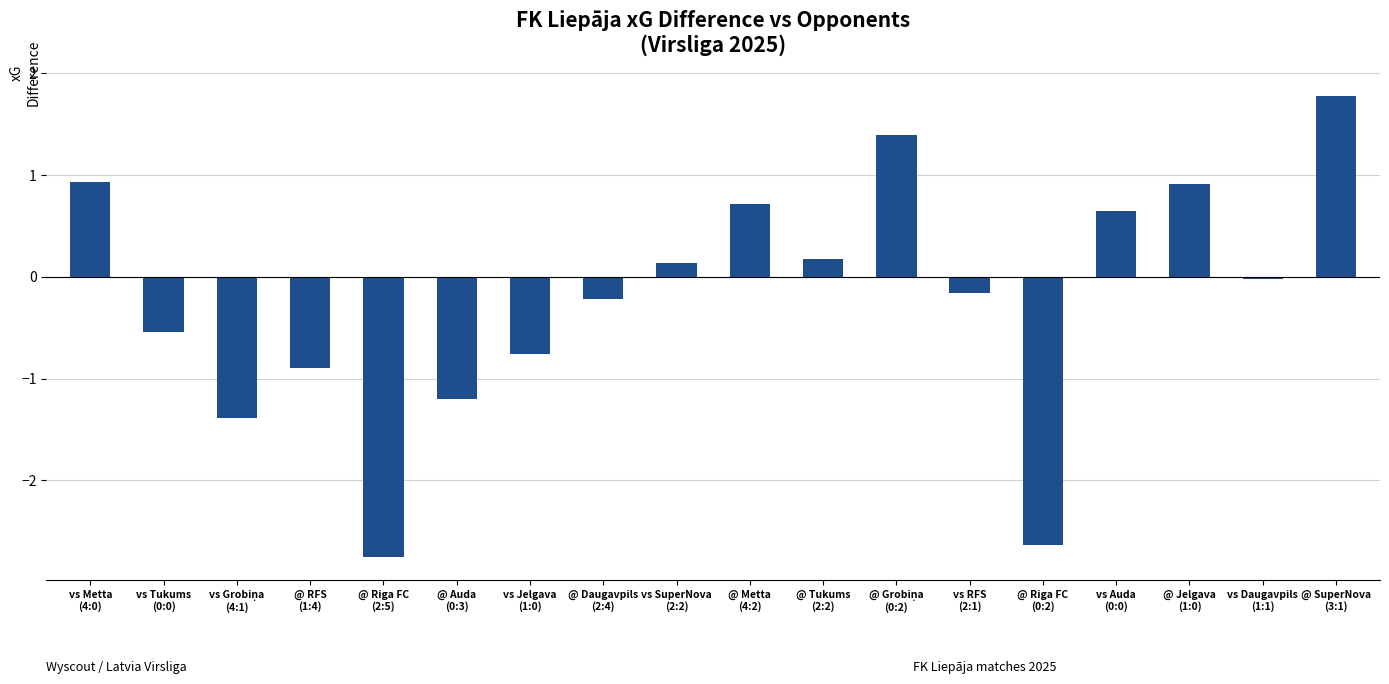

What is the label of the 10th bar from the right?

vs SuperNova
(2:2)